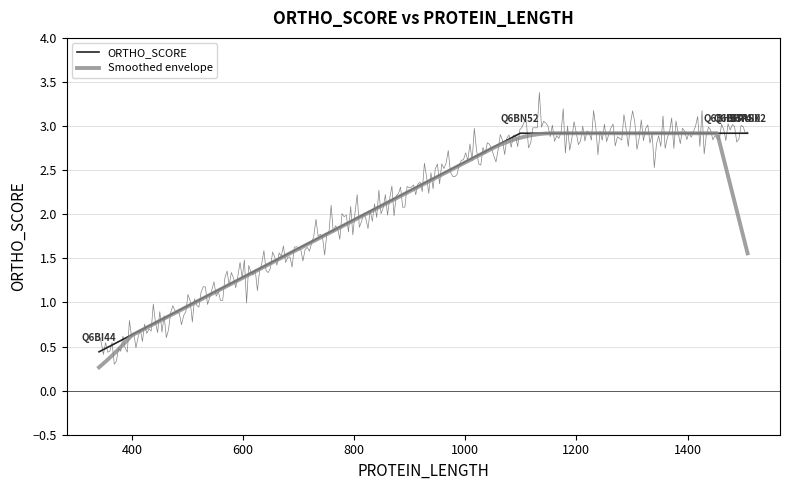

Rank the categories by value from highest to lowest.

B5RSX2, B5RUI0, Q6BN52, Q6BHY3, Q6BHY4, Q6BI44